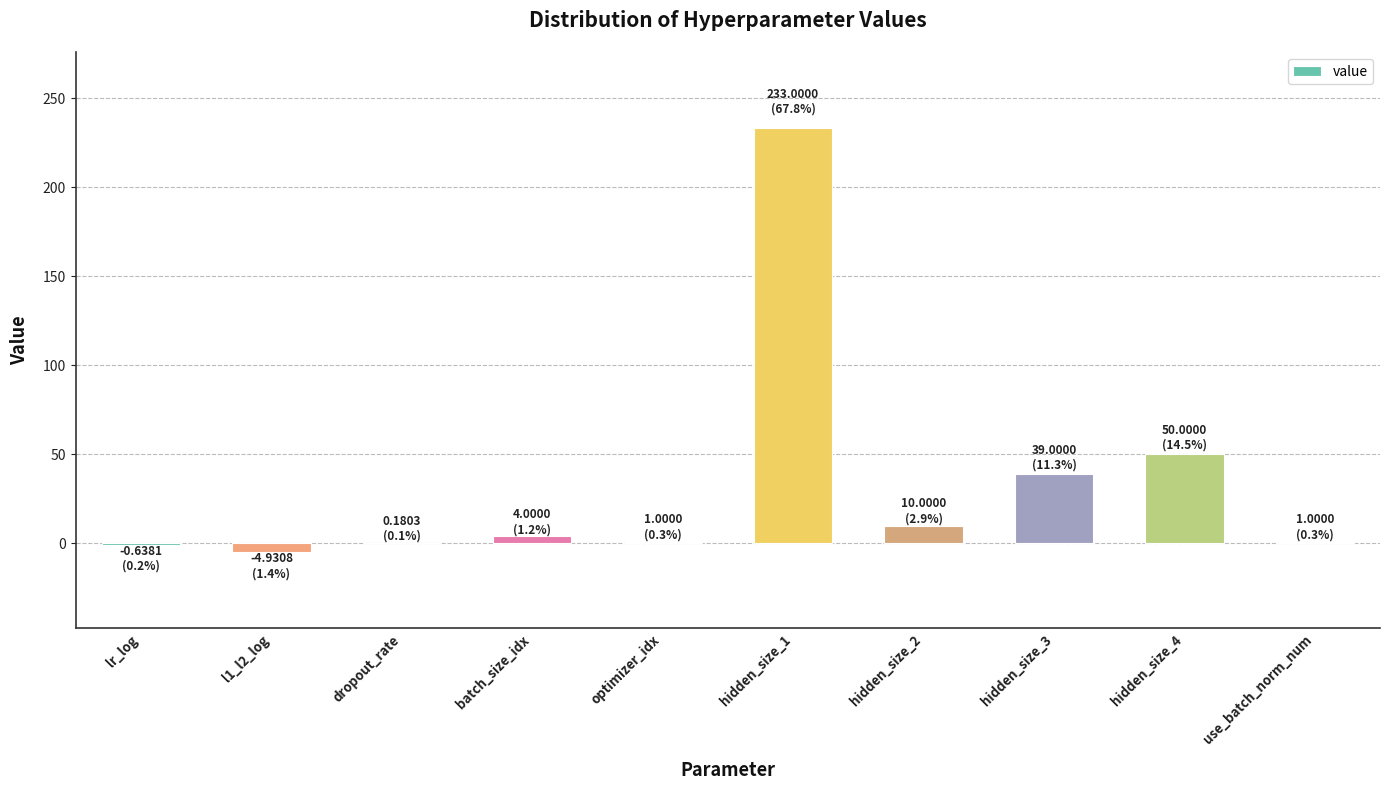

What is the maximum value shown in the chart?

233.0